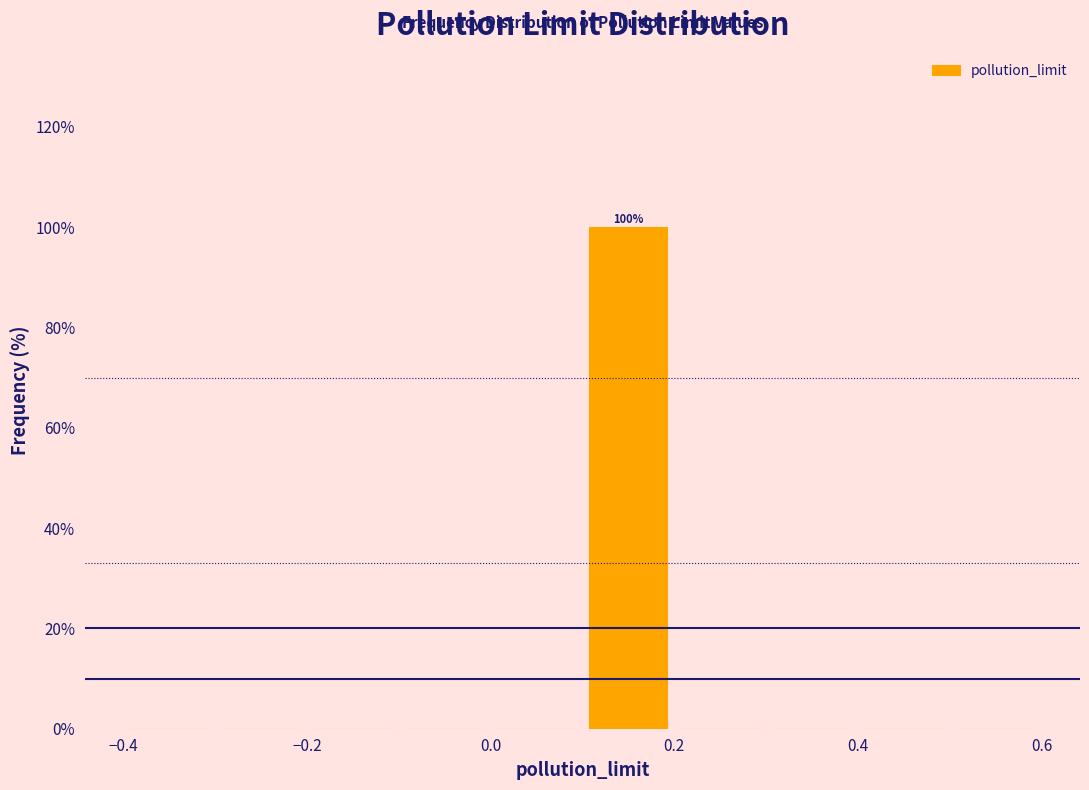

Over which range of the x-axis is the bar tallest?

0.1 to 0.2